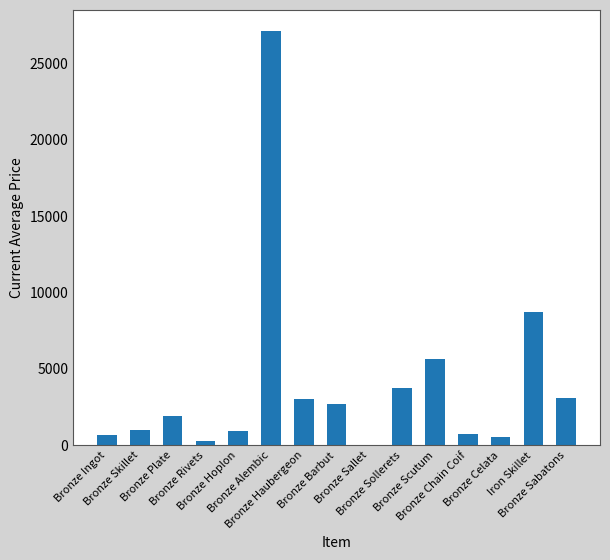

What is the greatest value displayed?

27125.0